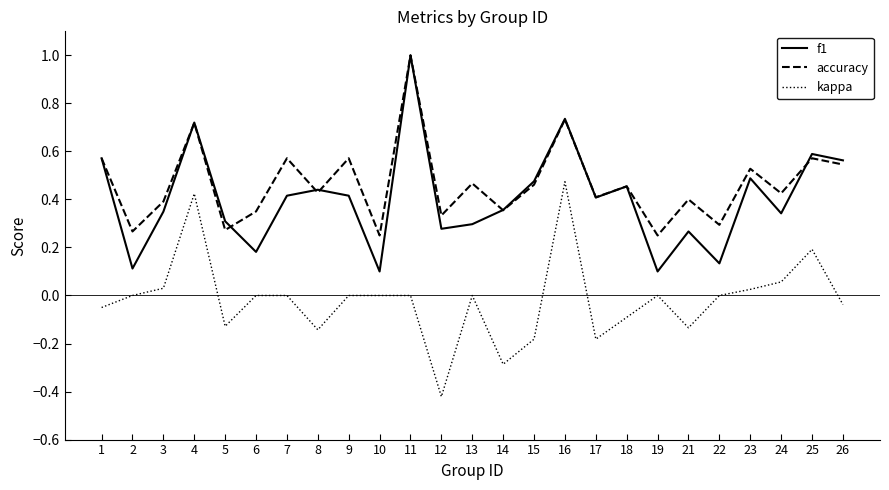

Is the value of f1 at 25 greater than the value of accuracy at 13?

Yes